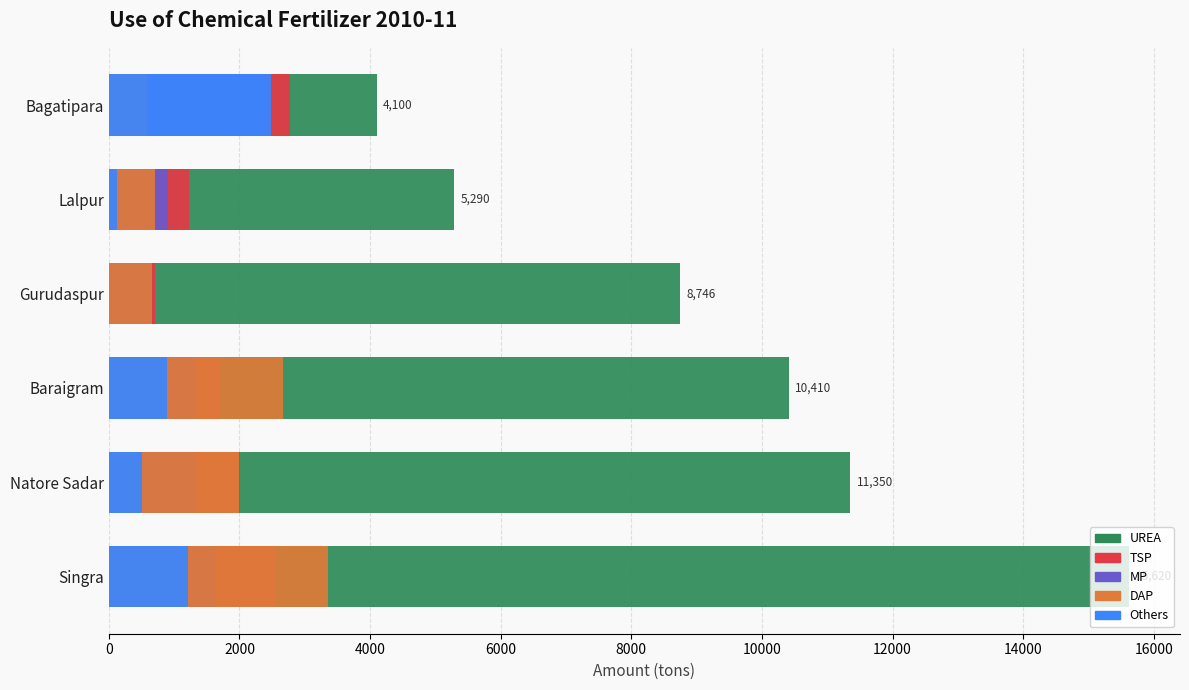

Which series has the widest spread of values?

UREA